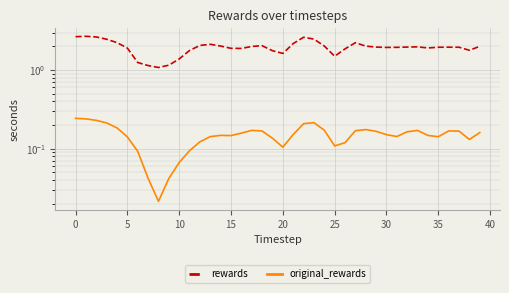

Count the number of categories in the chart.

40